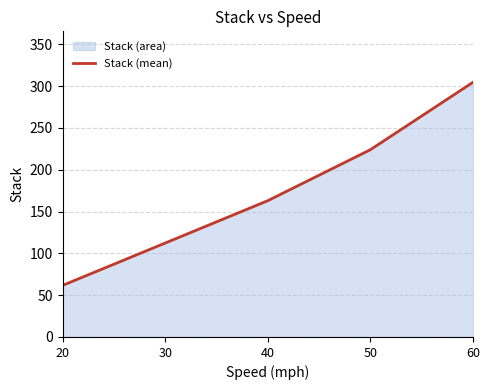

Reading left to right, list all the values displayed in this chart.

61.7	112.3	163.0	224.0	304.7